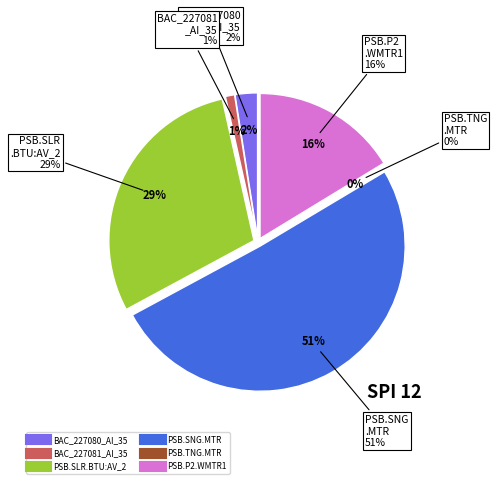

What percentage is the BAC_227081_AI_35 slice, to the nearest percent?

1%